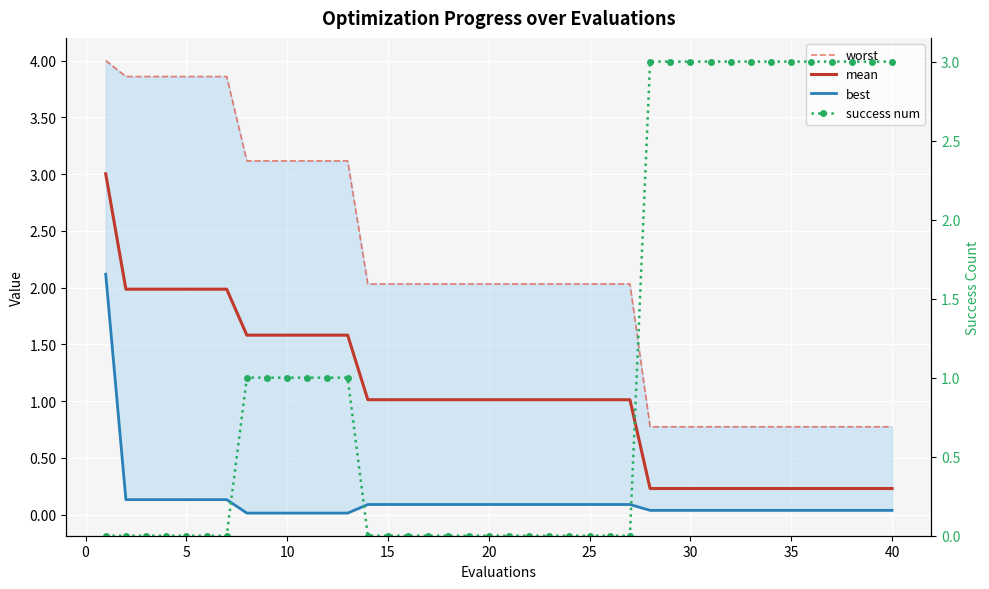

List the series in order of their peak value, lowest first.

best, success num, mean, worst